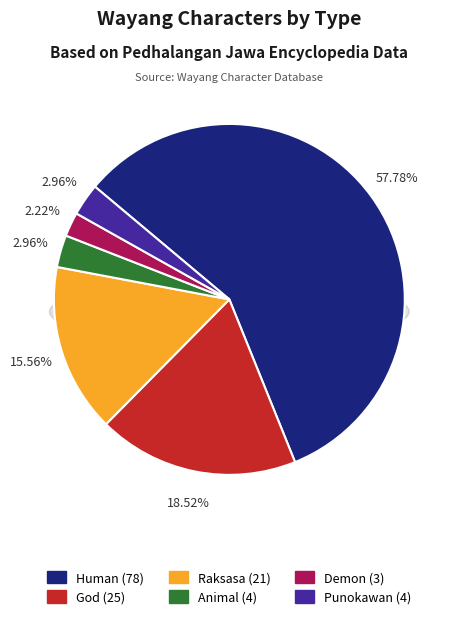

How many slices are in this pie chart?

6